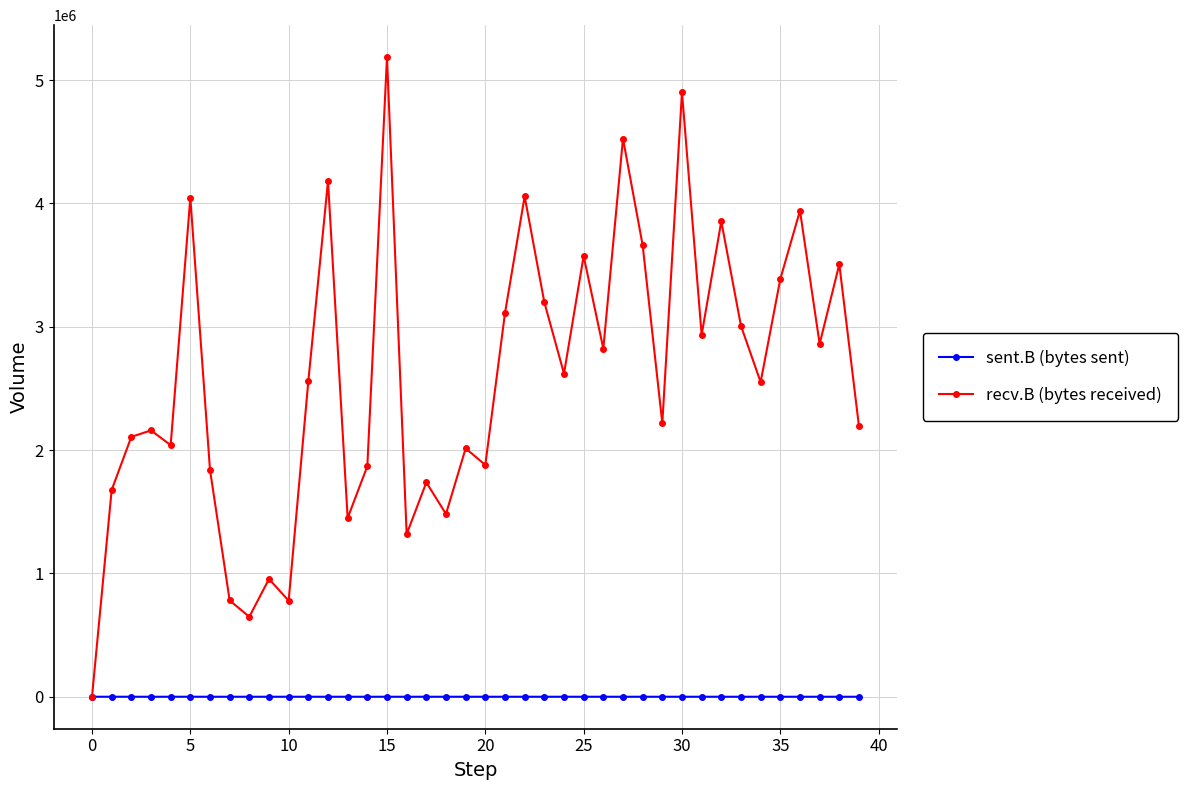

Which series has the widest spread of values?

recv.B (bytes received)